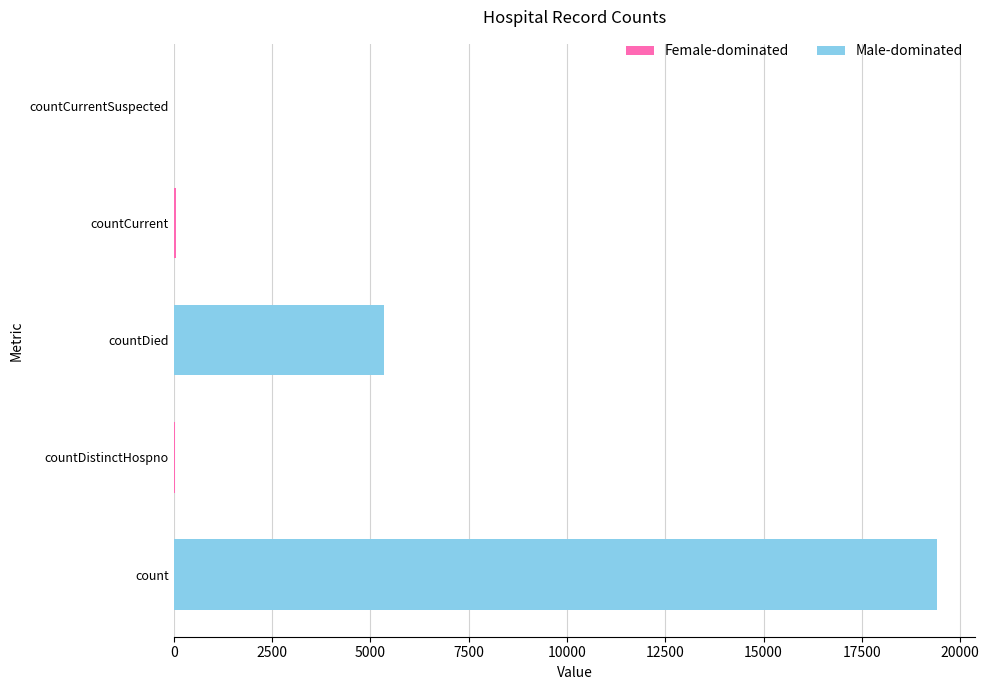

What is the change in value from count to countCurrent?

-19360